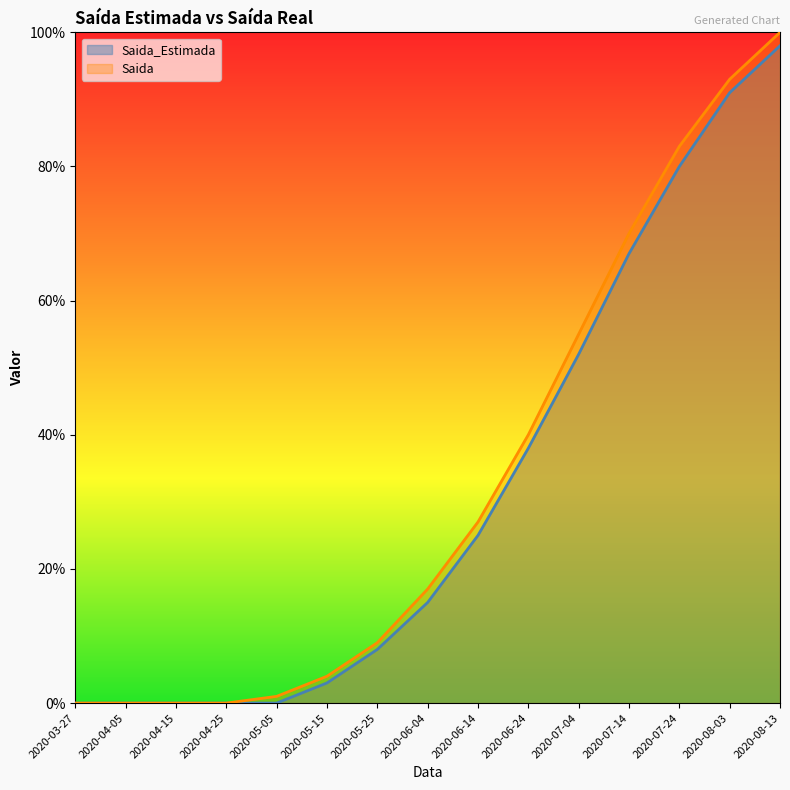

Between 2020-03-27 and 2020-04-15, which is larger?

2020-03-27